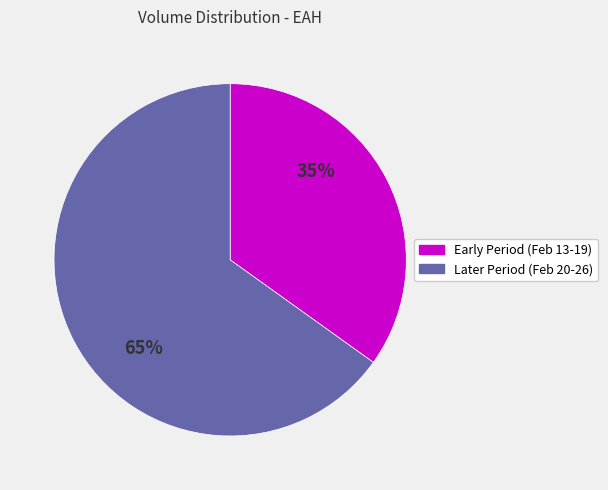

True or false: Early Period (Feb 13-19) accounts for 45% of the total.

False